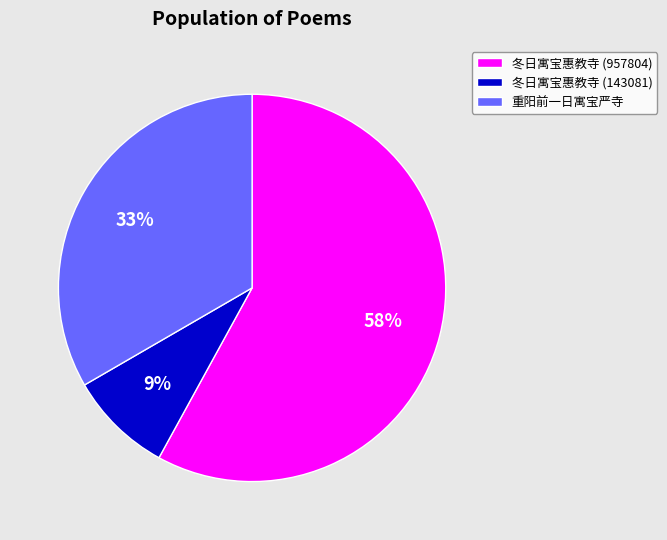

Rank the categories by value from highest to lowest.

冬日寓宝惠教寺 (957804), 重阳前一日寓宝严寺, 冬日寓宝惠教寺 (143081)